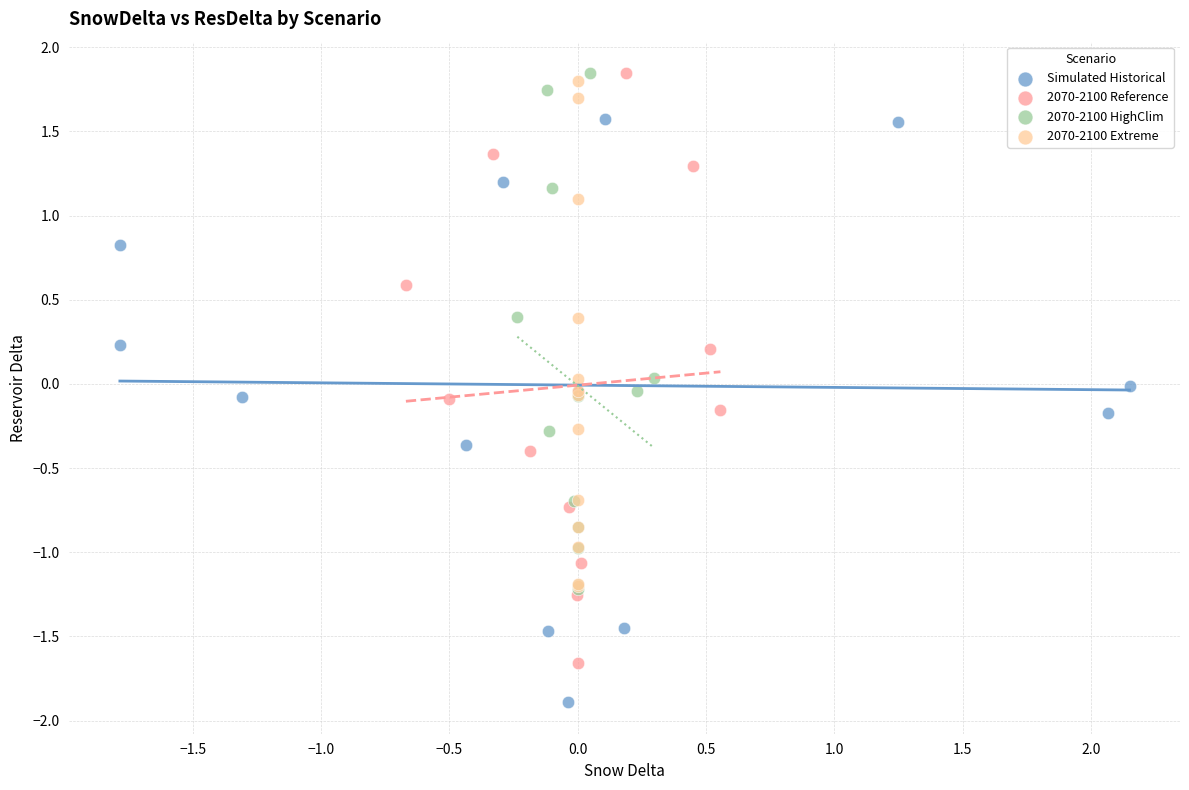

Which series reaches the minimum Y coordinate?

Simulated Historical